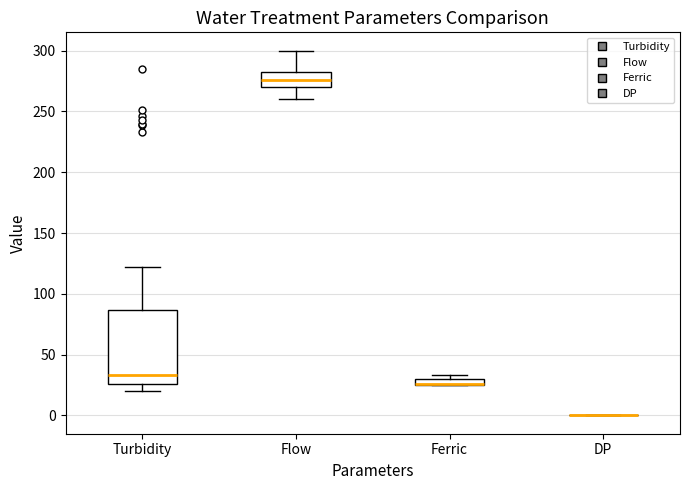

Where does the lower whisker of the box for Turbidity end on the y-axis? The values are not printed on the chart, so give them approximately, as read against the axis.

20